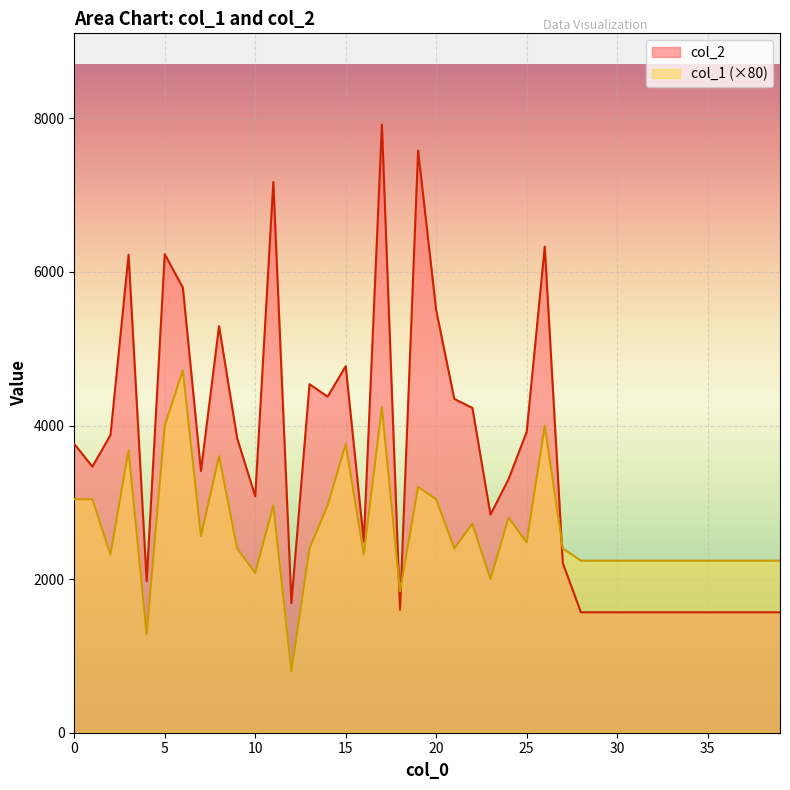

Reading left to right, transcribe all the data shown in this chart.

col_2: 0=3760	1=3465	2=3875	3=6224	4=1973	5=6230	6=5796	7=3408	8=5294	9=3835	10=3078	11=7172	12=1687	13=4539	14=4376	15=4773	16=2491	17=7919	18=1602	19=7579	20=5500	21=4347	22=4229	23=2840	24=3302	25=3917	26=6329	27=2207	28=1568	29=1568	30=1568	31=1568	32=1568	33=1568	34=1568	35=1568	36=1568	37=1568	38=1568	39=1568
col_1: 0=3040	1=3040	2=2320	3=3680	4=1280	5=4000	6=4720	7=2560	8=3600	9=2400	10=2080	11=2960	12=800	13=2400	14=2960	15=3760	16=2320	17=4240	18=1840	19=3200	20=3040	21=2400	22=2720	23=2000	24=2800	25=2480	26=4000	27=2400	28=2240	29=2240	30=2240	31=2240	32=2240	33=2240	34=2240	35=2240	36=2240	37=2240	38=2240	39=2240